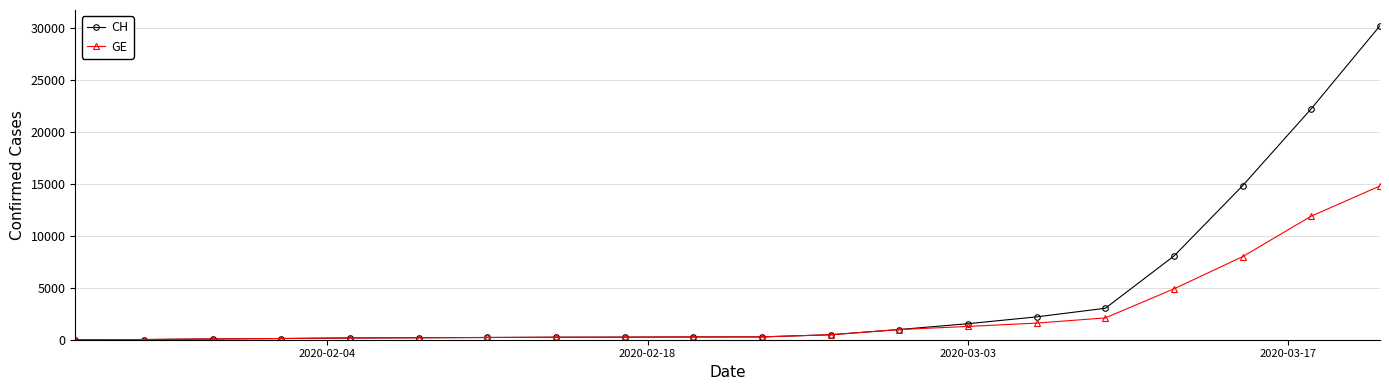

What is the value of the CH point at the 17th from the left?

8060